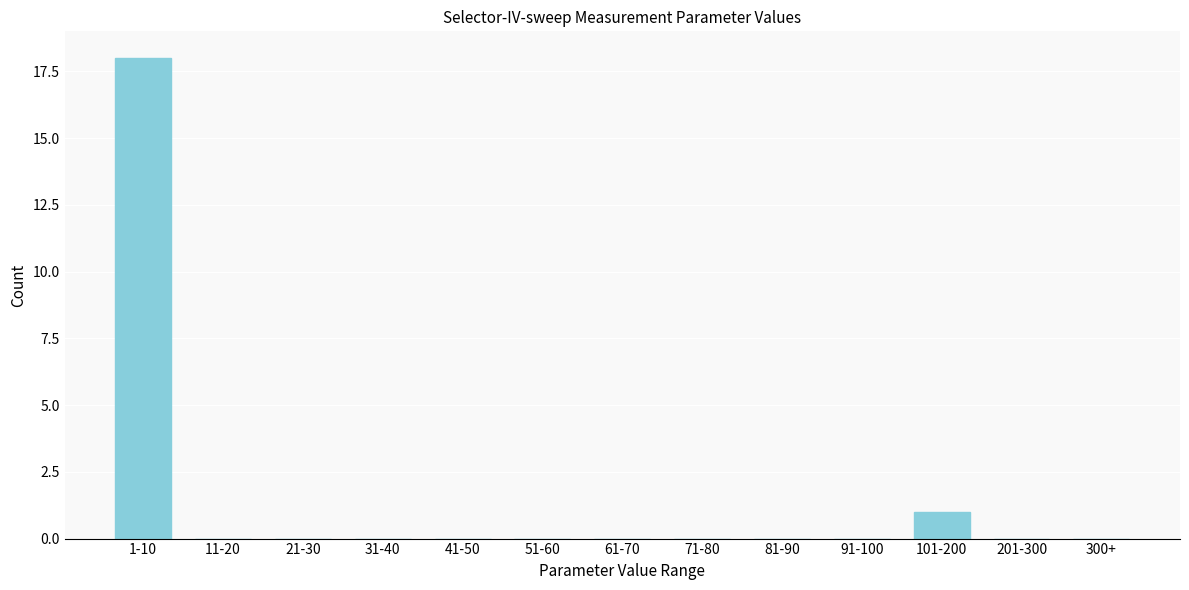

Reading left to right, extract all data points from this chart.

1-10=18	11-20=0	21-30=0	31-40=0	41-50=0	51-60=0	61-70=0	71-80=0	81-90=0	91-100=0	101-200=1	201-300=0	300+=0